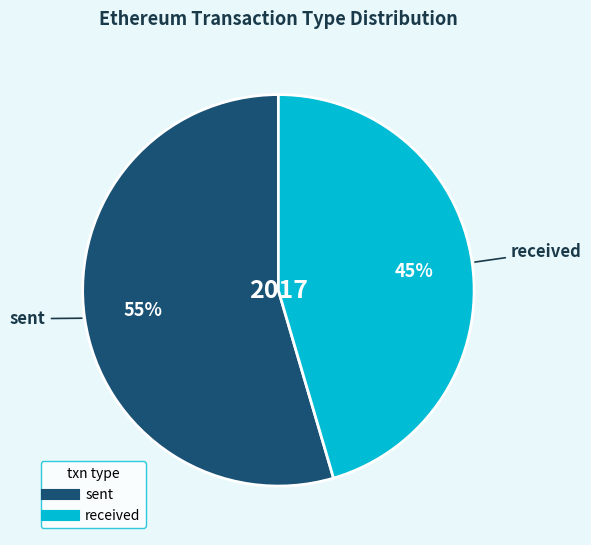

Count the number of slices in the pie.

2